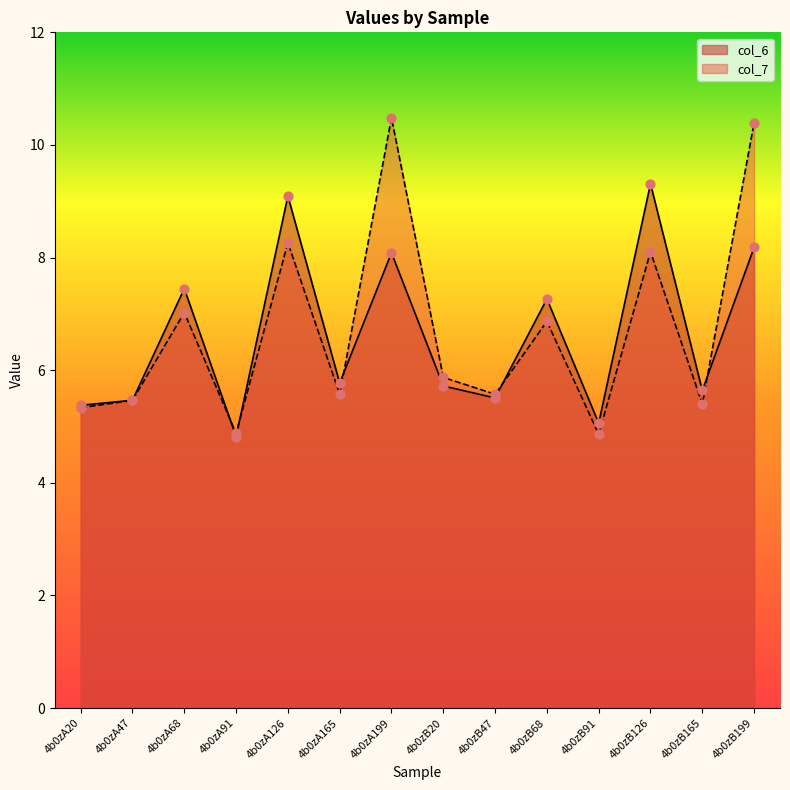

At how many categories does at least one series exceed 6?

6